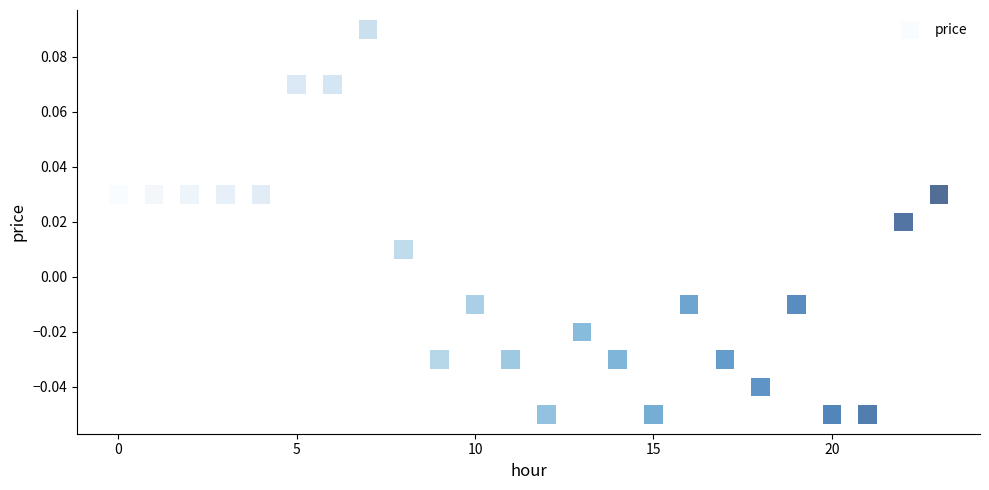

How many points are shown in the scatter plot?

24